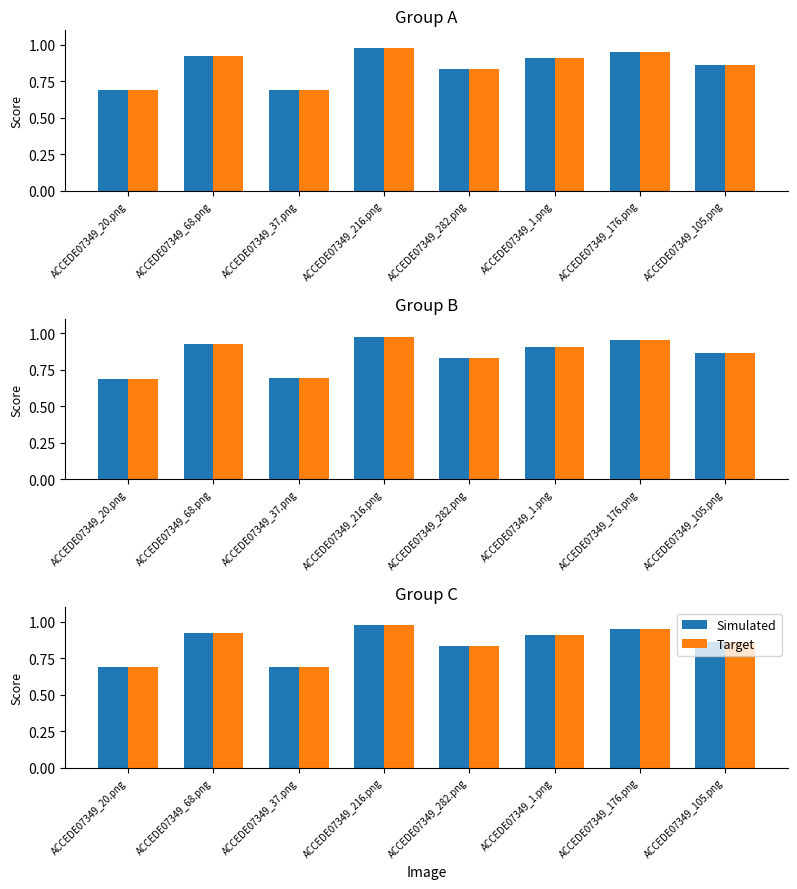

What is the lowest value of the Target series?

0.7